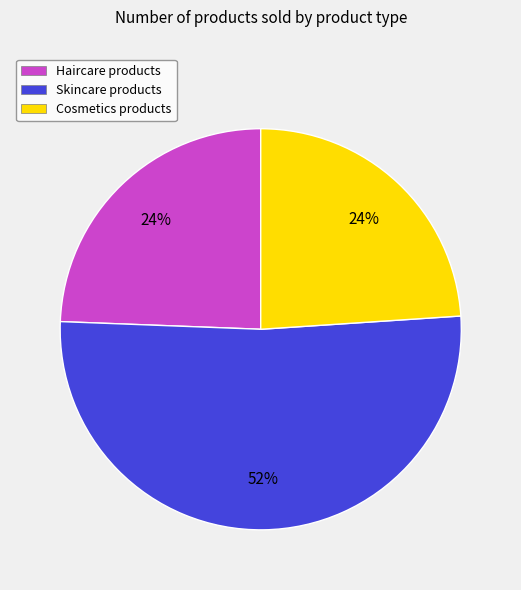

Is there any slice that represents more than half of the pie?

Yes